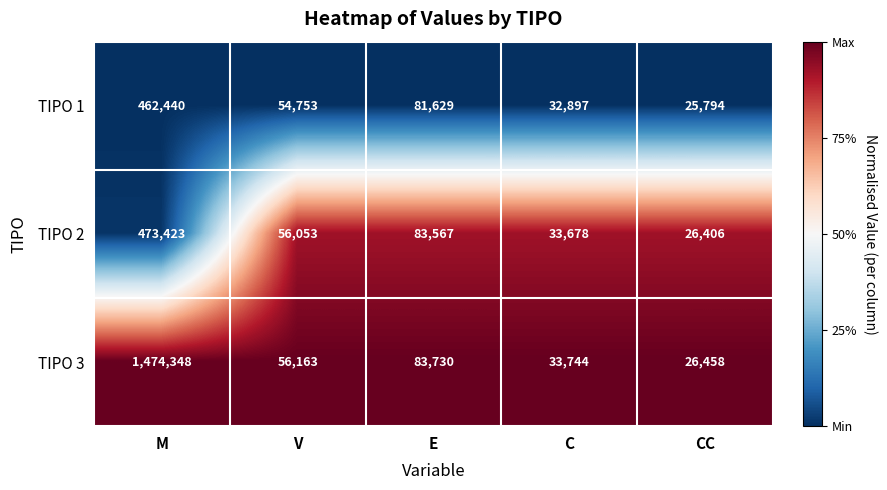

Where does the TIPO 2 series first go above 56053?

M